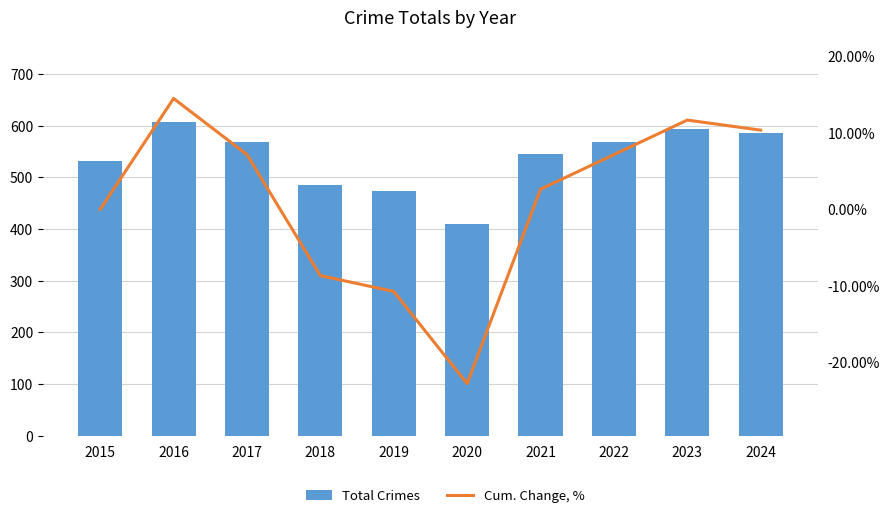

What is the sum of the Total Crimes values at 2020 and 2016?

1018.0